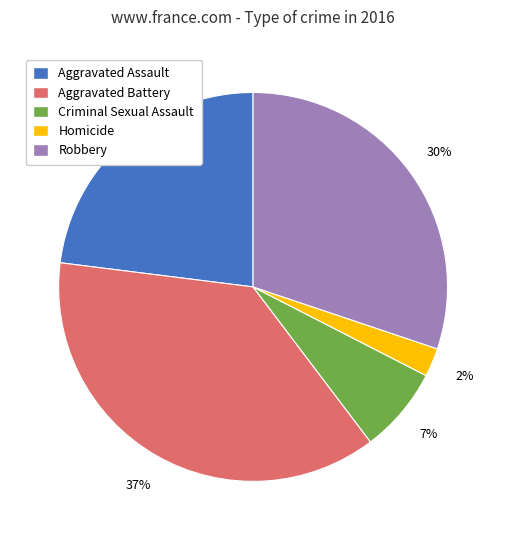

How many segments does this pie chart have?

5